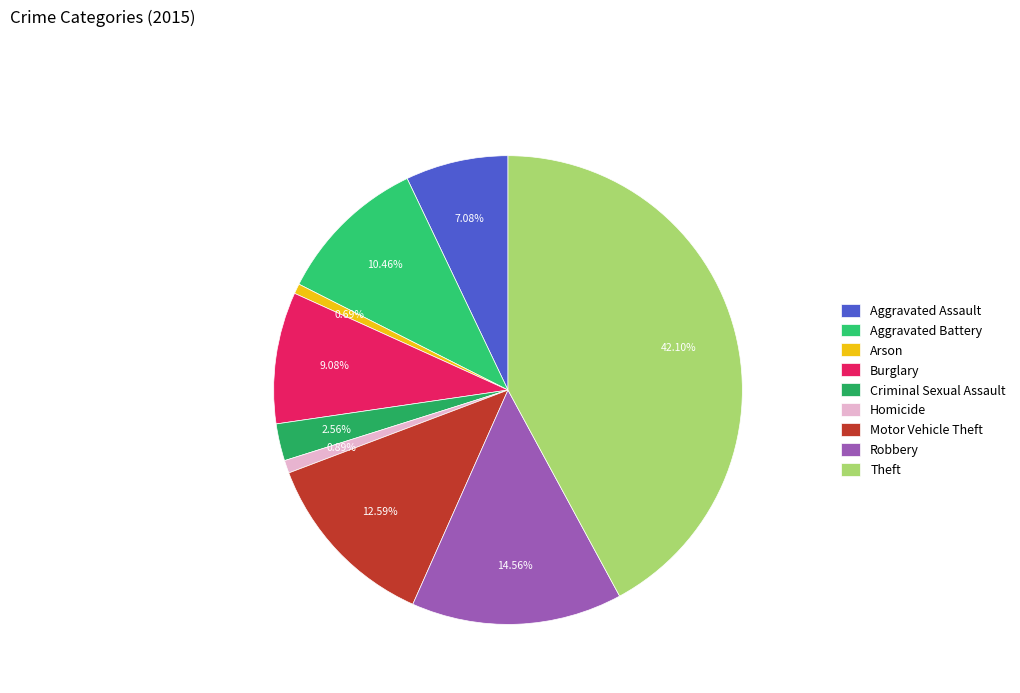

Is Criminal Sexual Assault the majority of the pie?

No